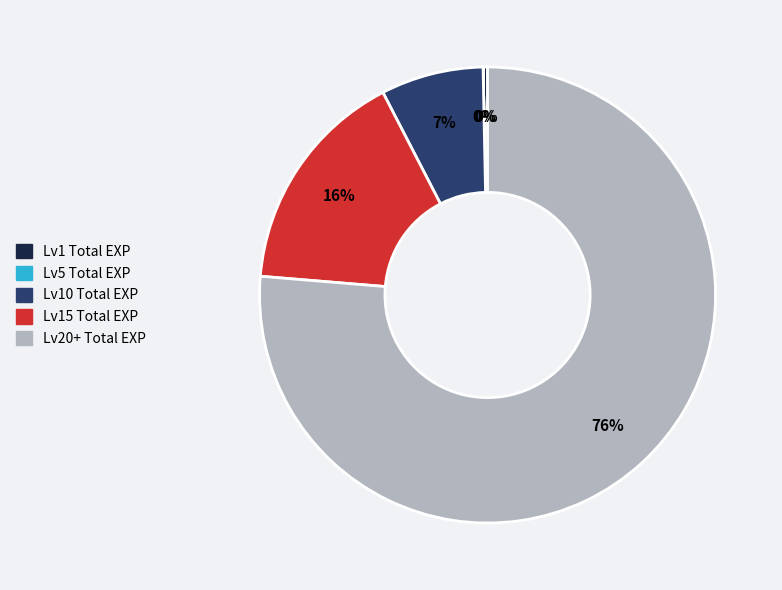

To the nearest percent, what is the average slice percentage?

20%